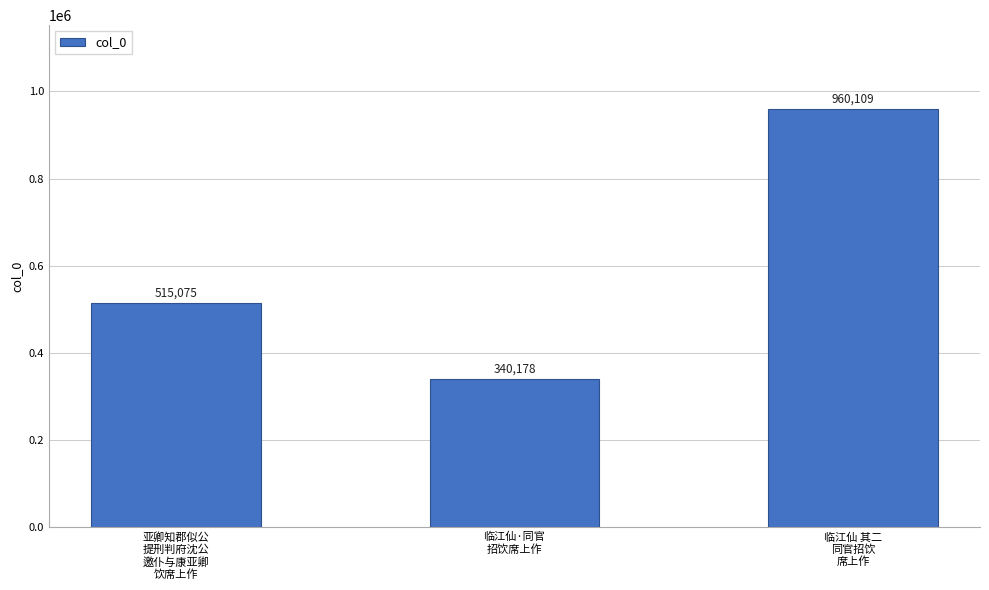

Reading right to left, transcribe all the data shown in this chart.

960109	340178	515075